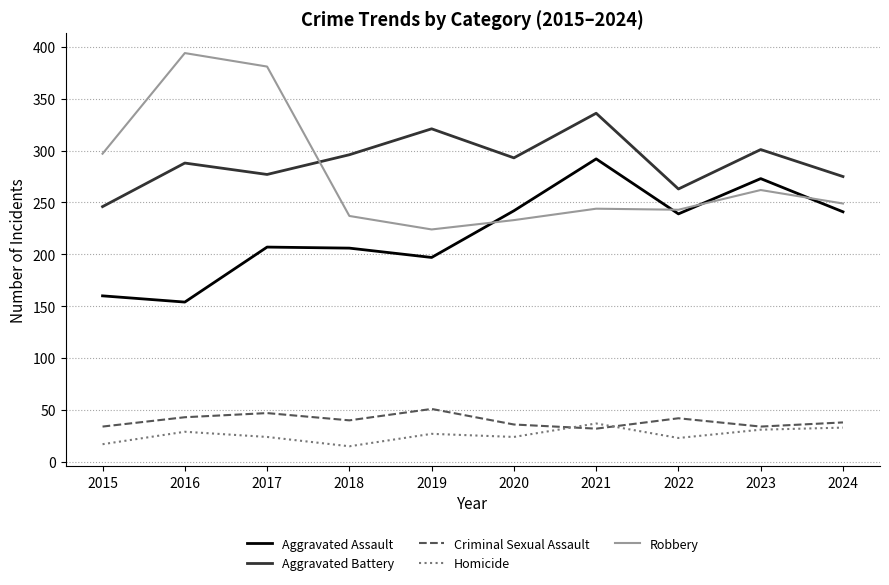

True or false: Criminal Sexual Assault has a value of 67 at 2016.

False